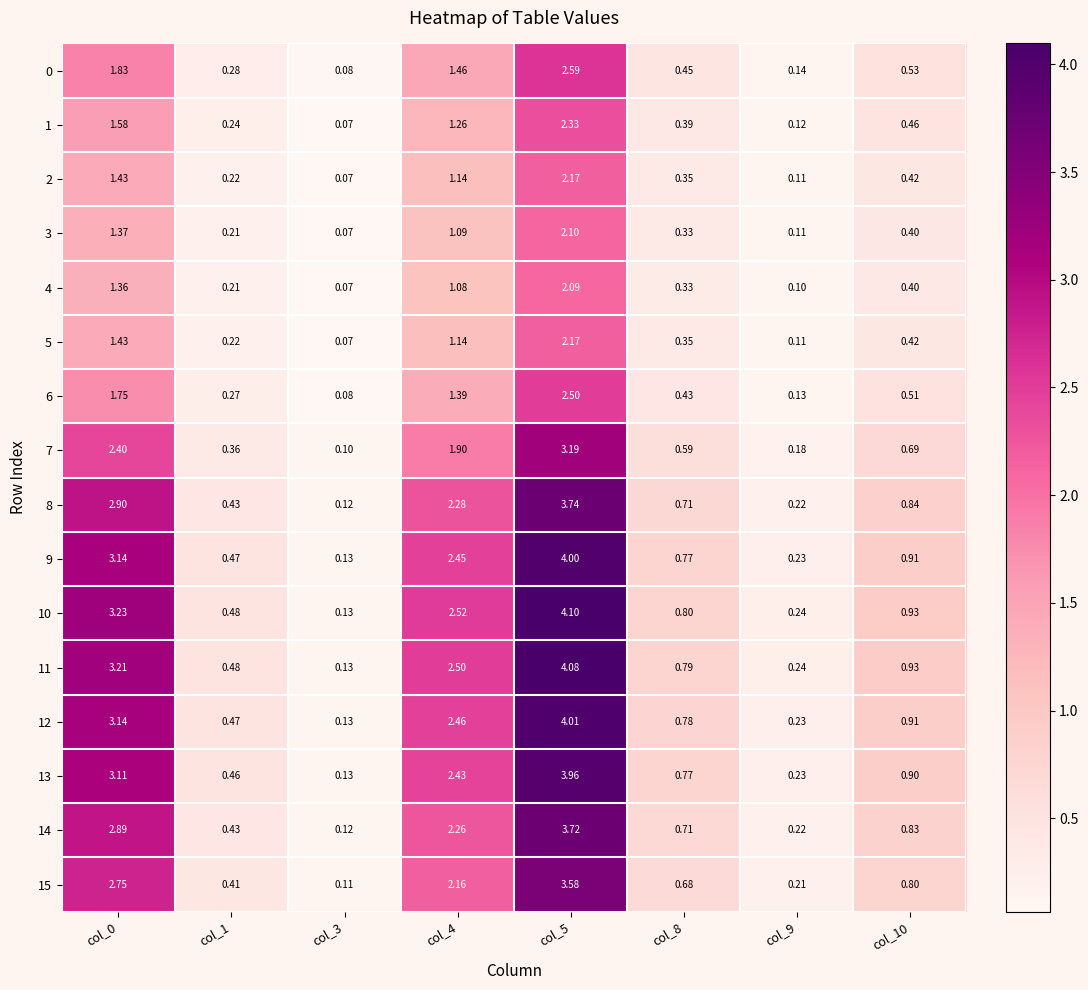

Which series has the largest total across all categories?

10